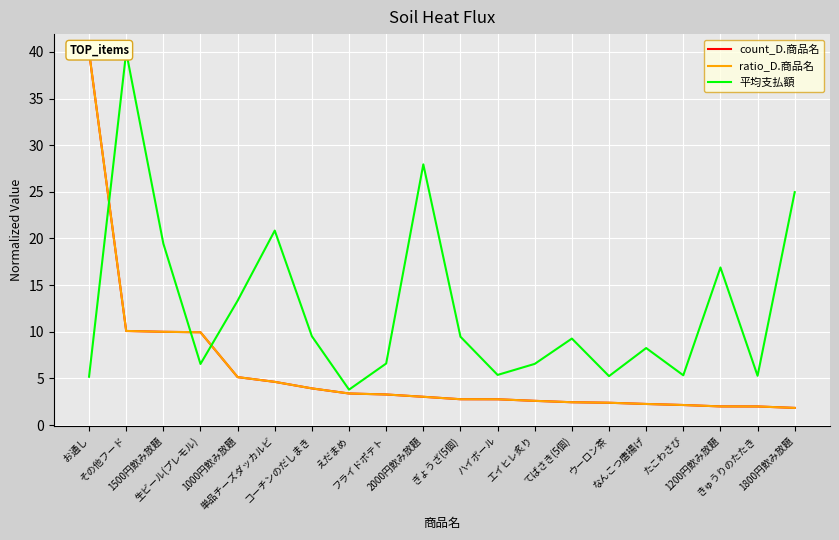

What is the difference between the highest and lowest values at ウーロン茶?

2.9